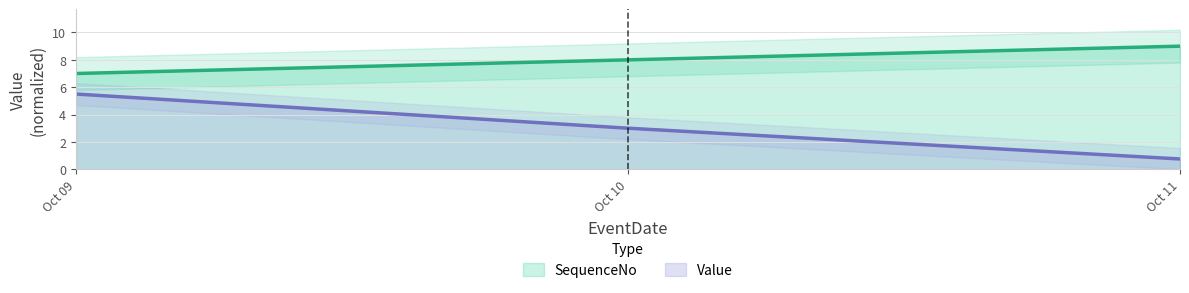

How many Value values are between 0 and 5?

2